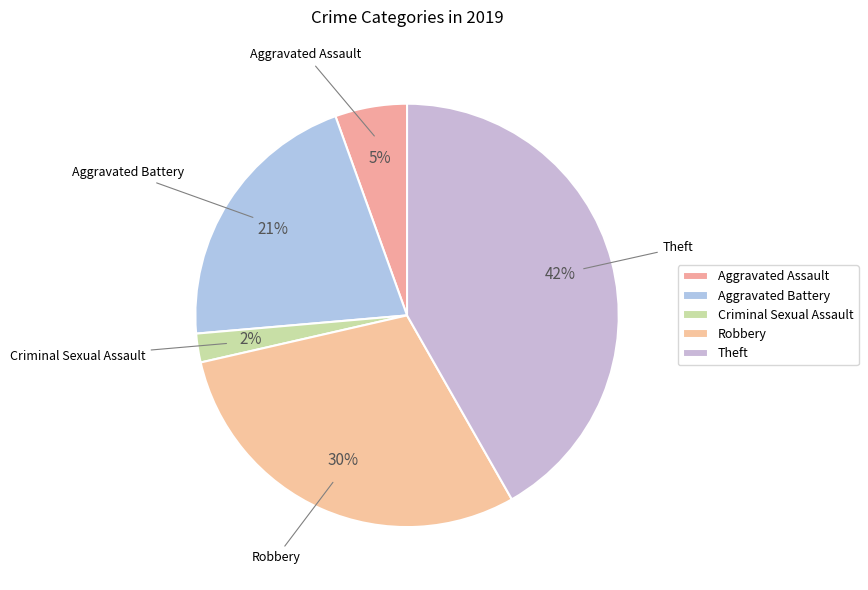

Rank the categories by value from lowest to highest.

Criminal Sexual Assault, Aggravated Assault, Aggravated Battery, Robbery, Theft